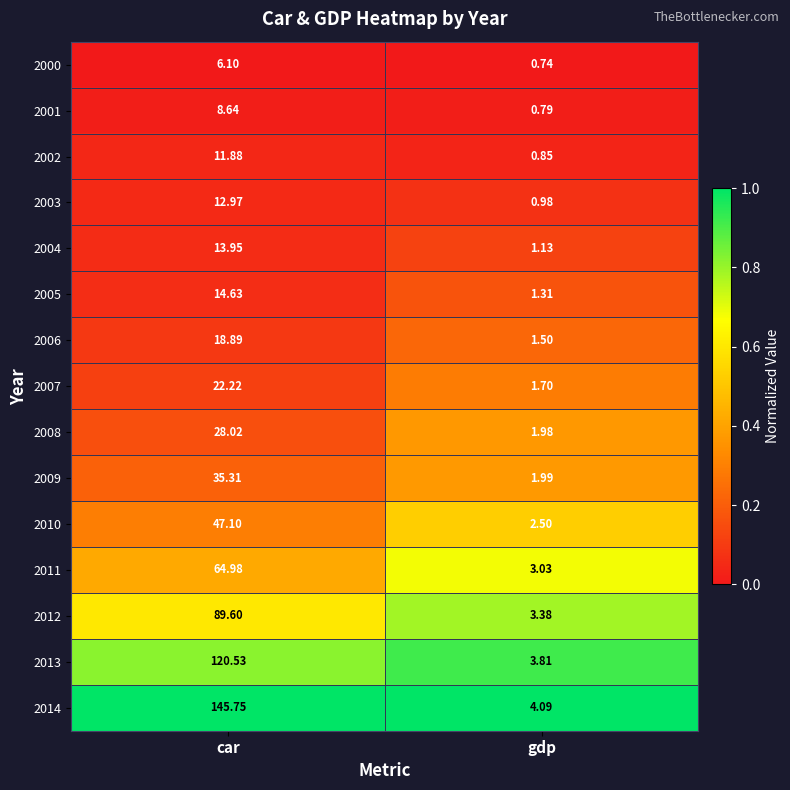

Rank the categories by 2009 value from highest to lowest.

car, gdp